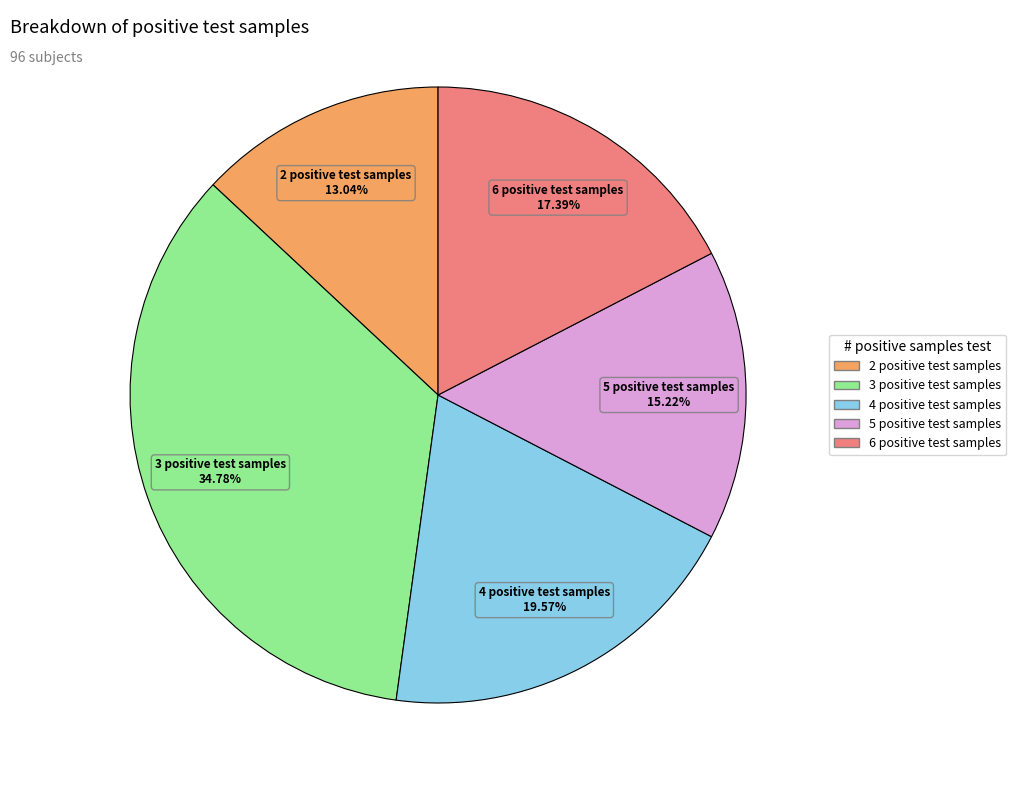

To the nearest percent, what is the difference between the 5 positive test samples and 4 positive test samples slice percentages?

4%